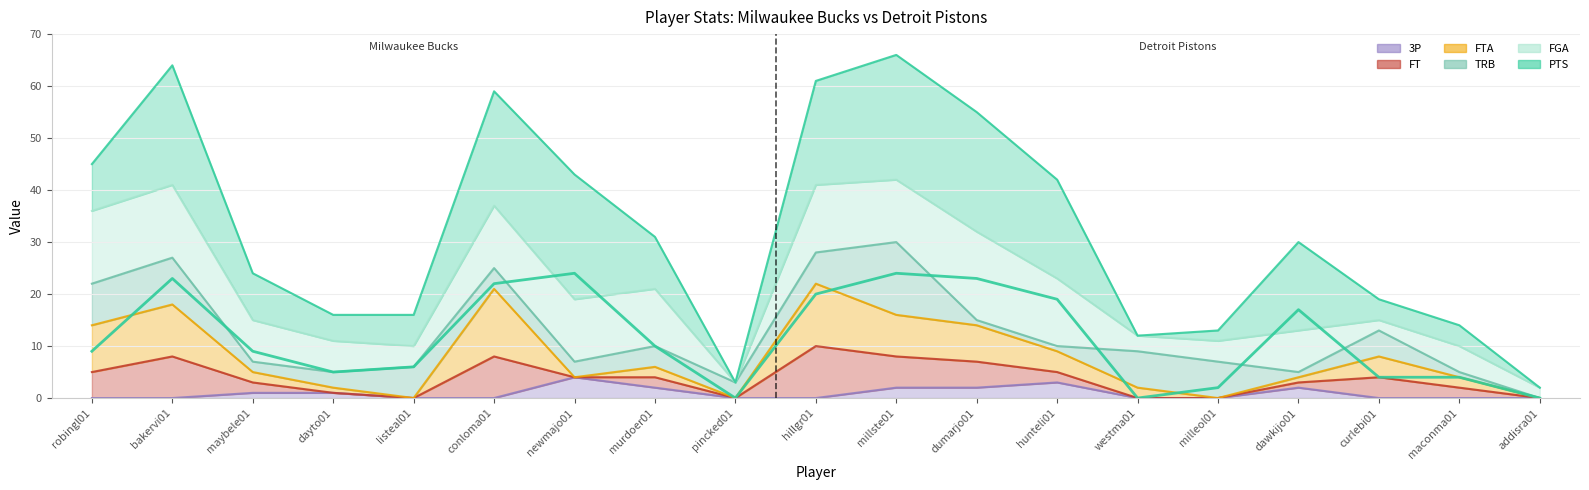

Where does the FTA series first go above 5?

robingl01